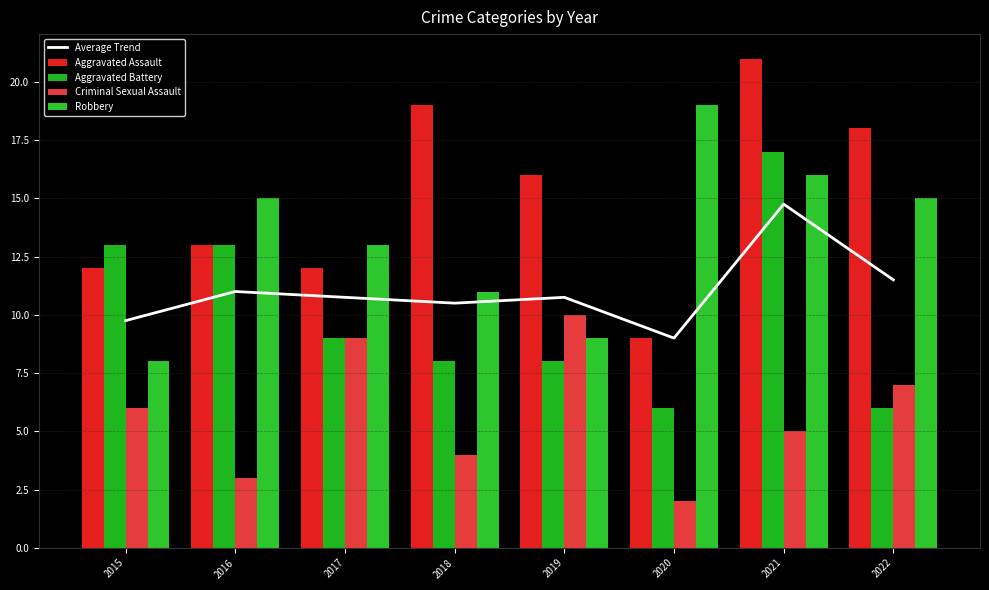

Count the number of data series in this chart.

5